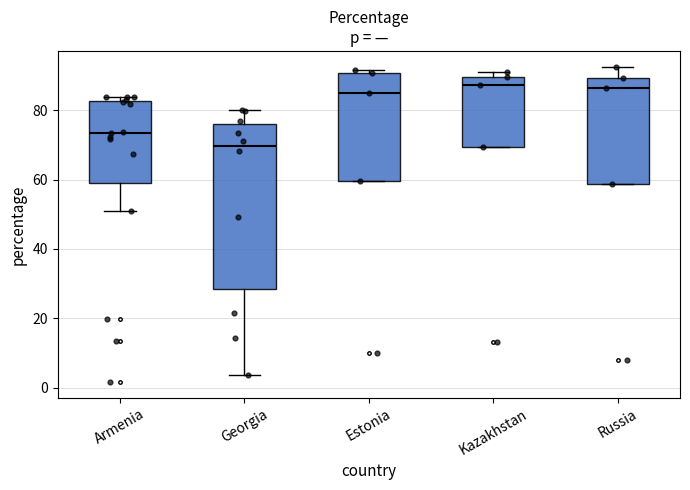

Which box is the tallest, from its lower edge to its upper edge?

Georgia